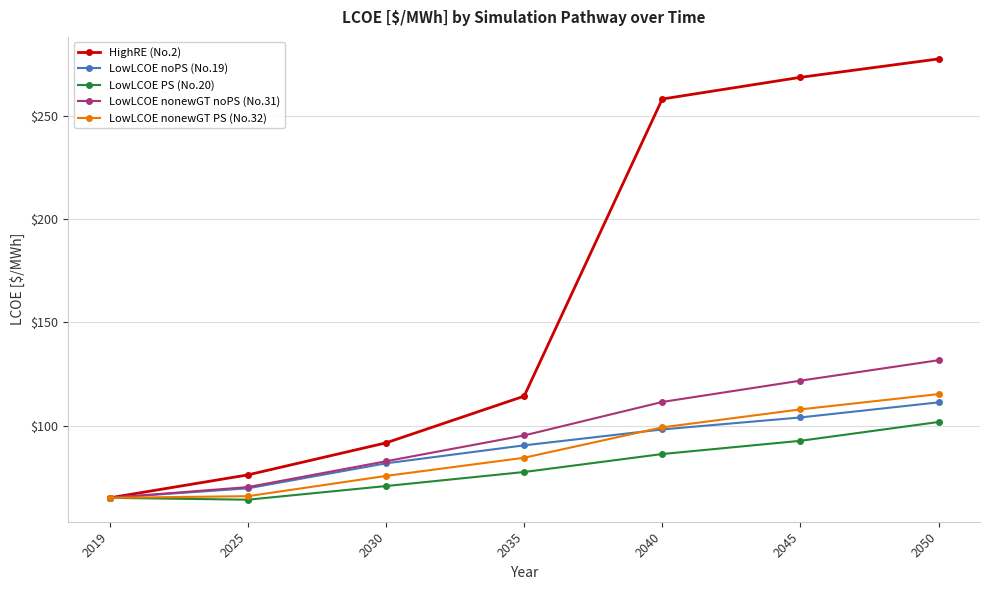

Between 2045 and 2050, which series saw the biggest shift?

LowLCOE nonewGT noPS (No.31)